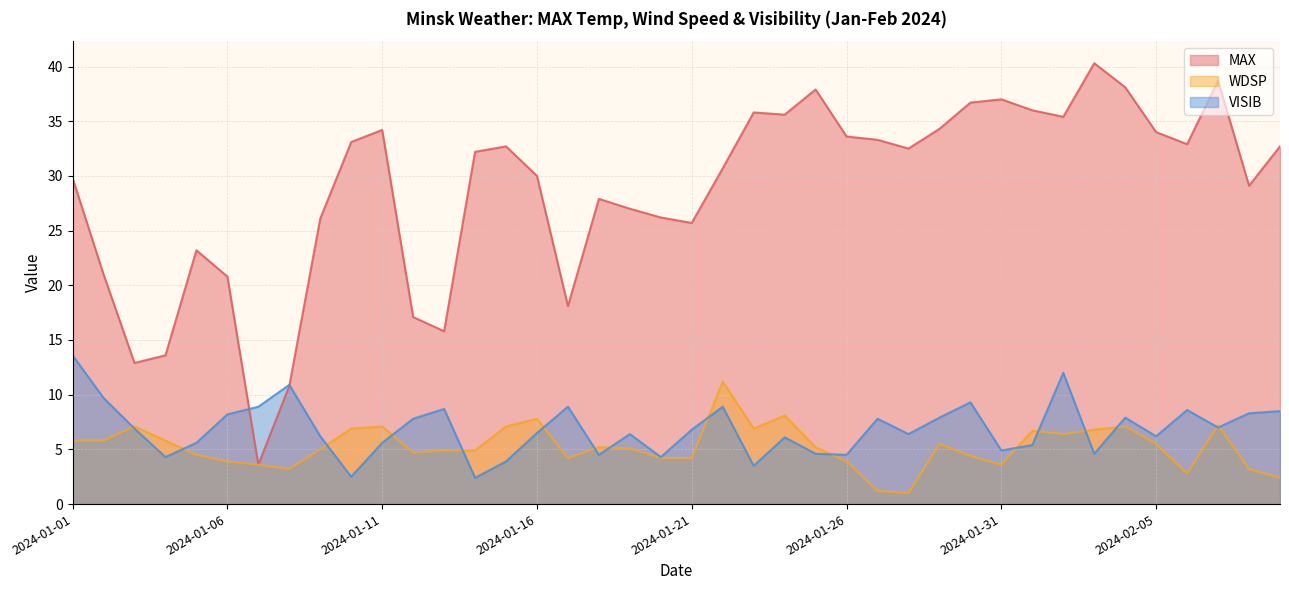

Which series has the largest range (max minus min)?

MAX